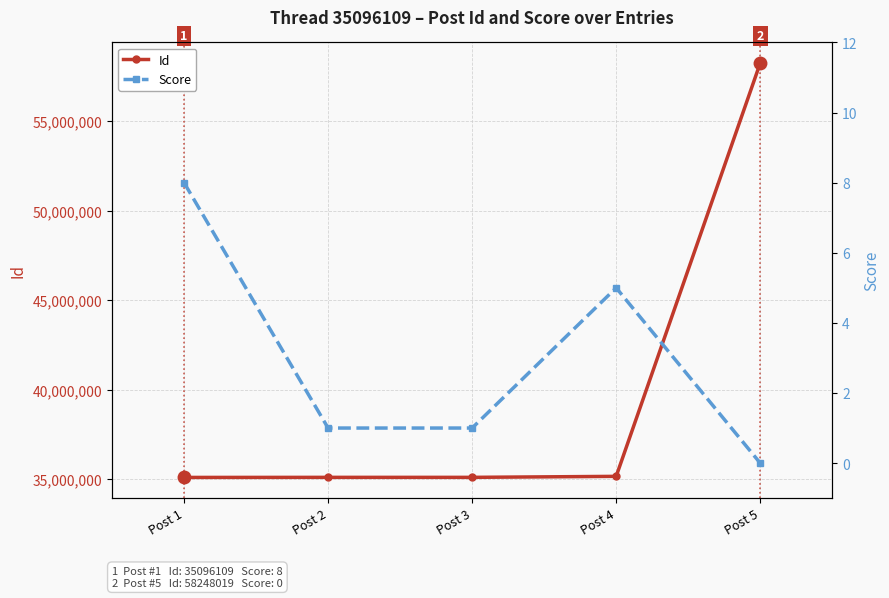

True or false: Score and Id intersect in this chart.

False